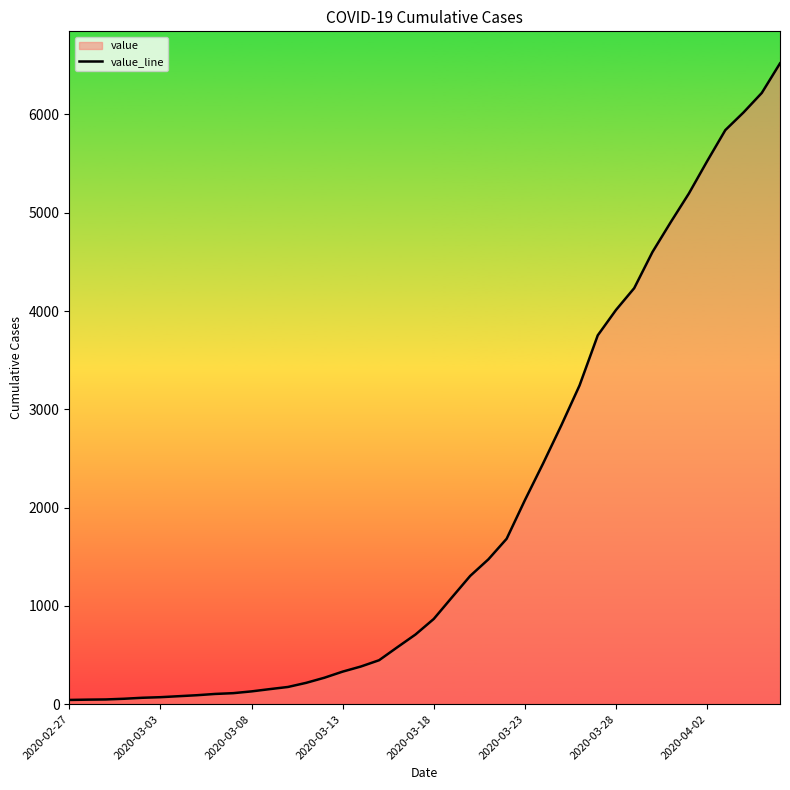

What value does the data have at 26, to the nearest 10?

2450